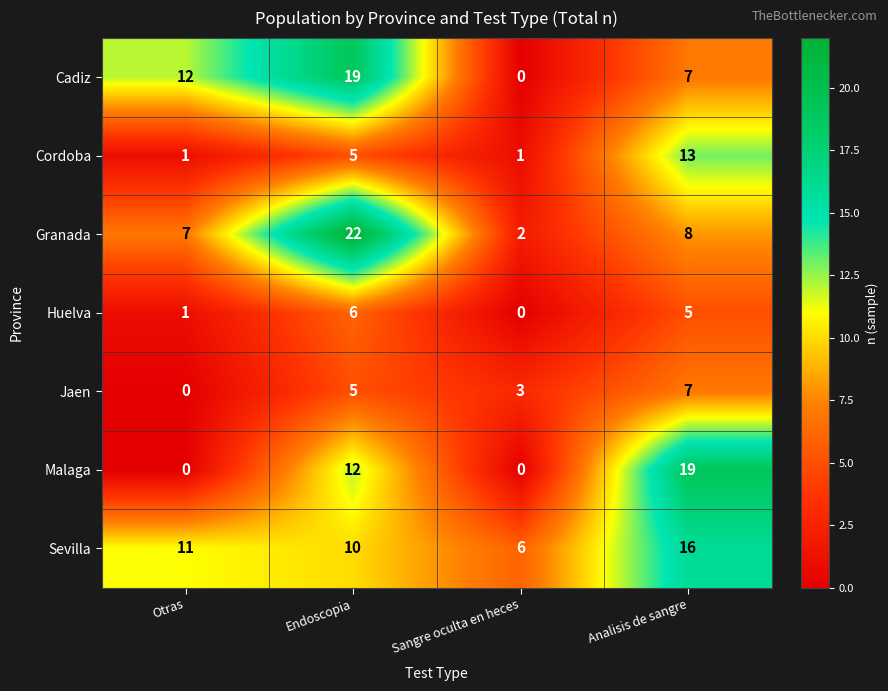

Which category has the highest value in the Cordoba series?

Analisis de sangre